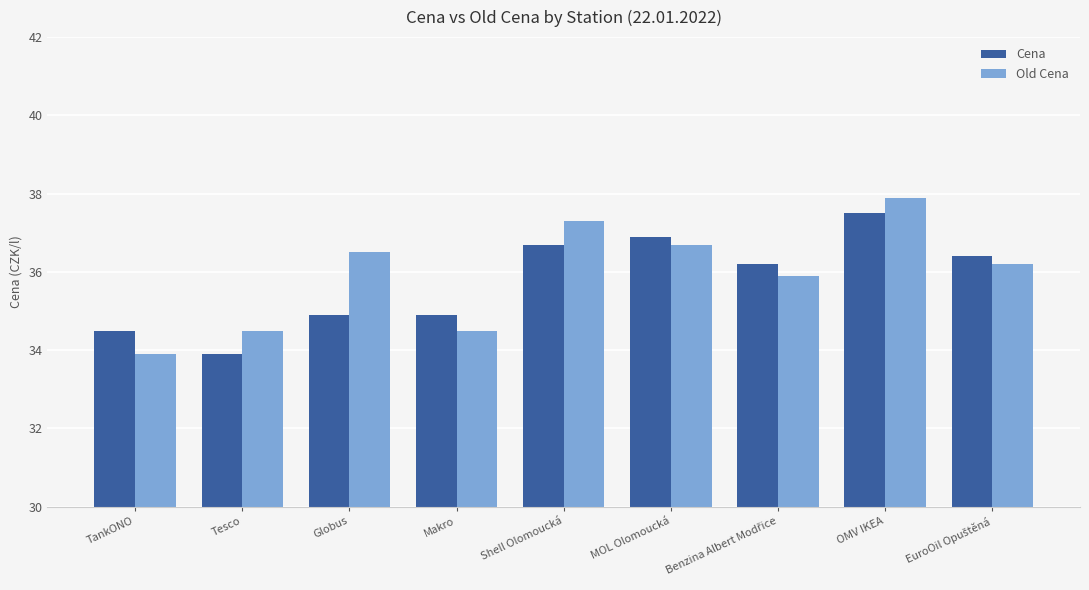

Rank the series by their average value, from lowest to highest.

Cena, Old Cena